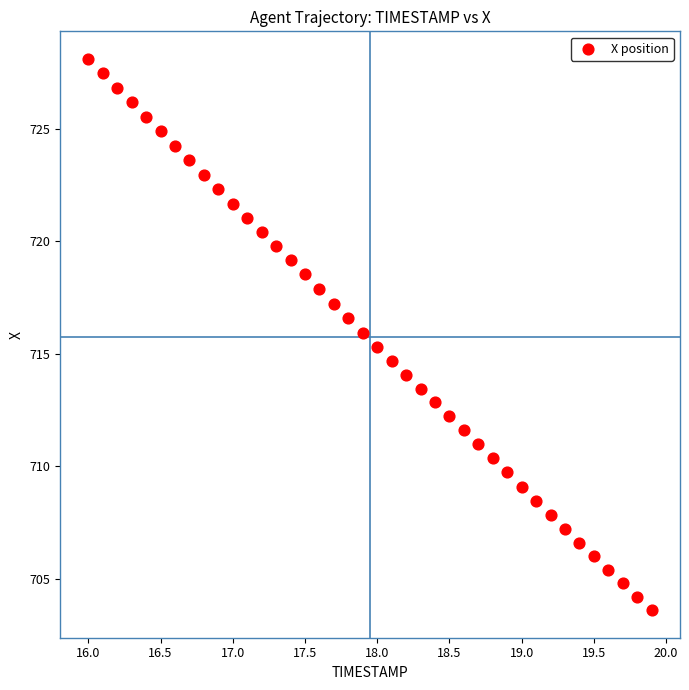

What is the range of X values (max minus min)?

3.9